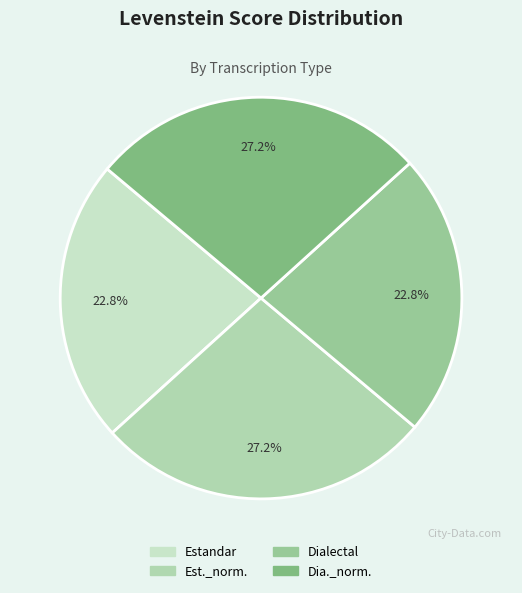

To the nearest percent, what percentage of the pie is Dialectal?

23%